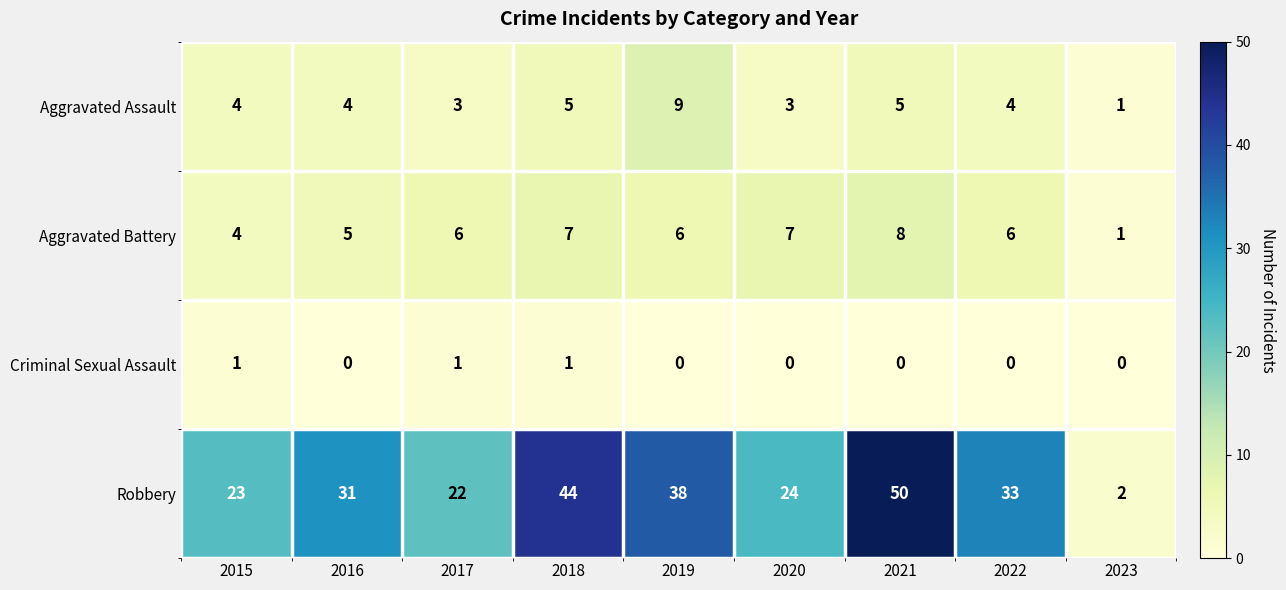

At which label is Robbery closest to 26?

2020